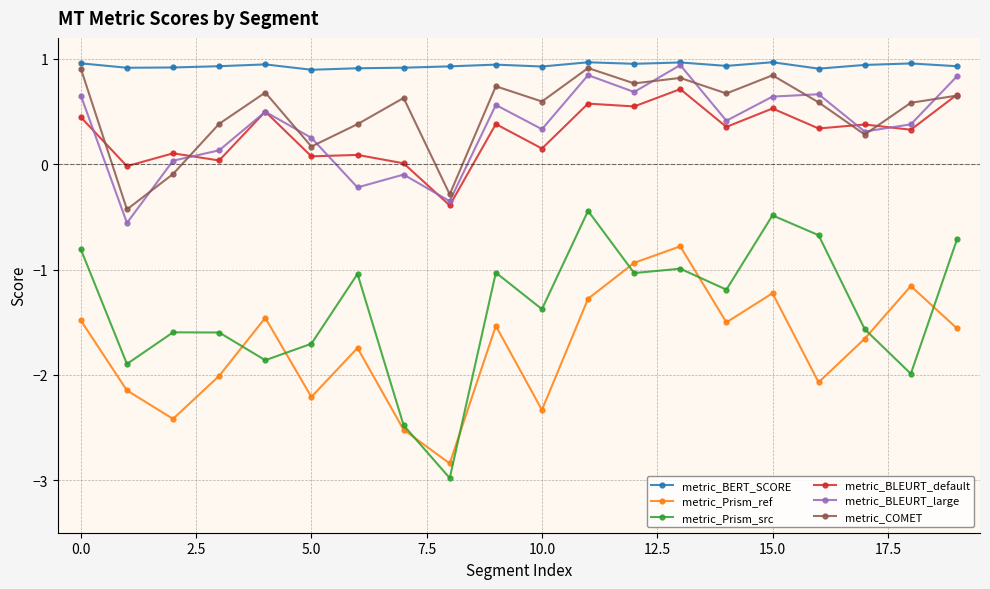

Which series has the largest total across all categories?

metric_BERT_SCORE